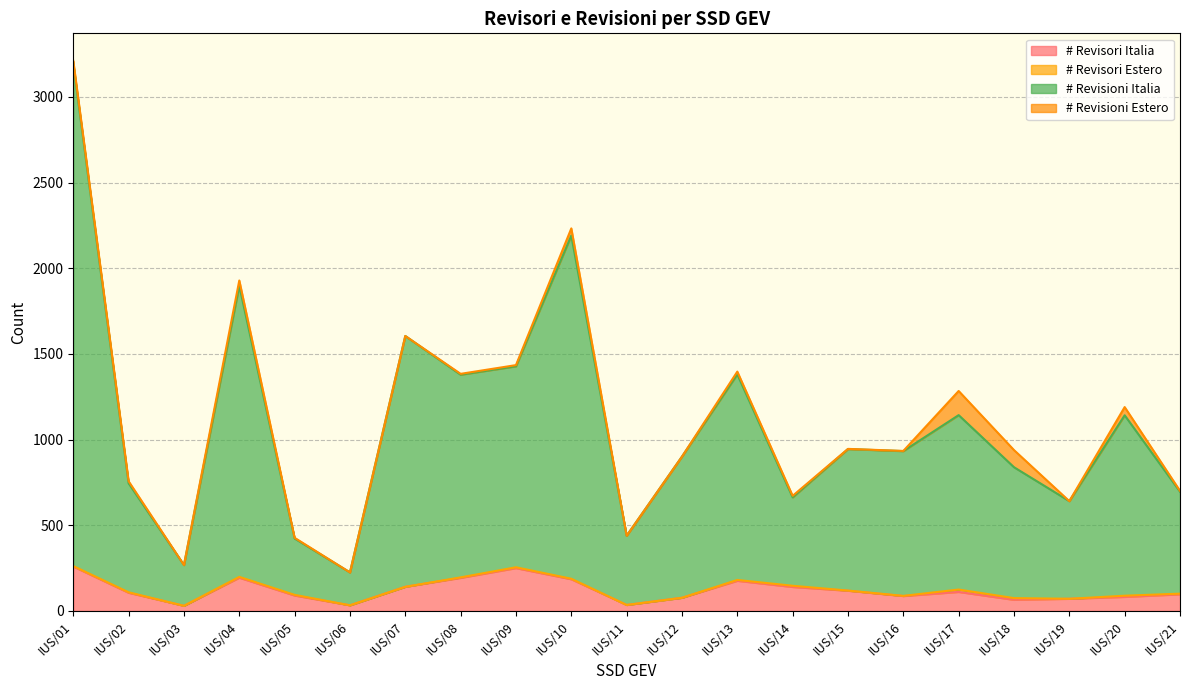

Where is the first local maximum for # Revisioni Italia?

IUS/04